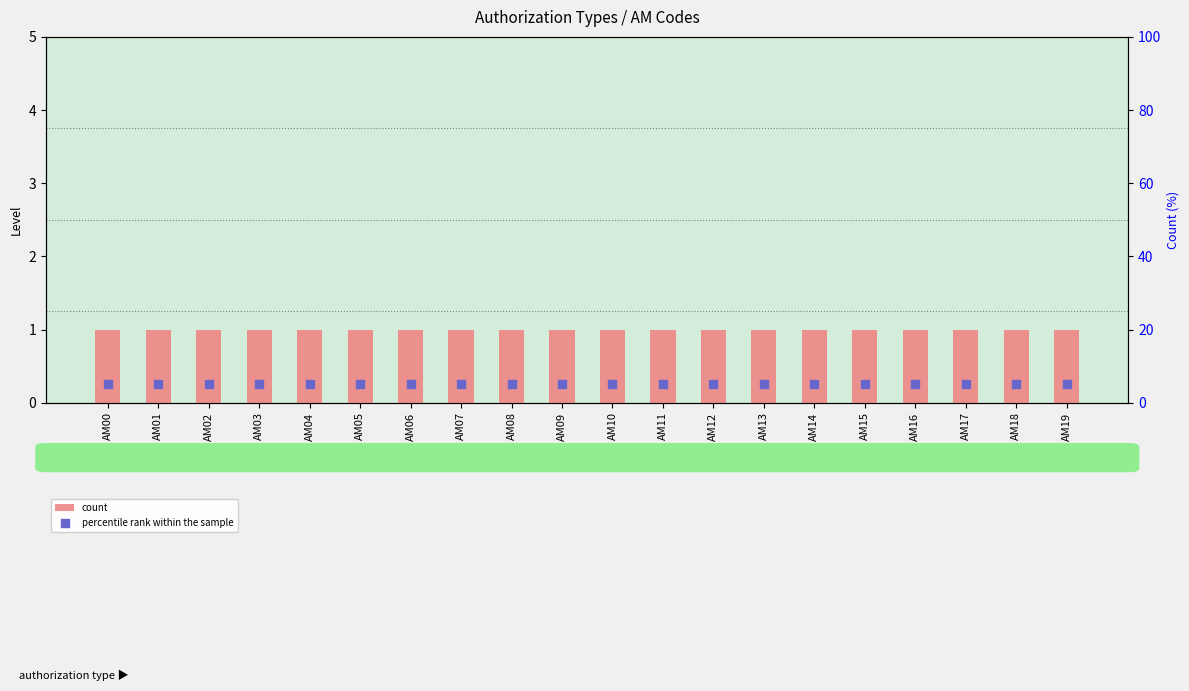

At how many categories does at least one series exceed 1?

20